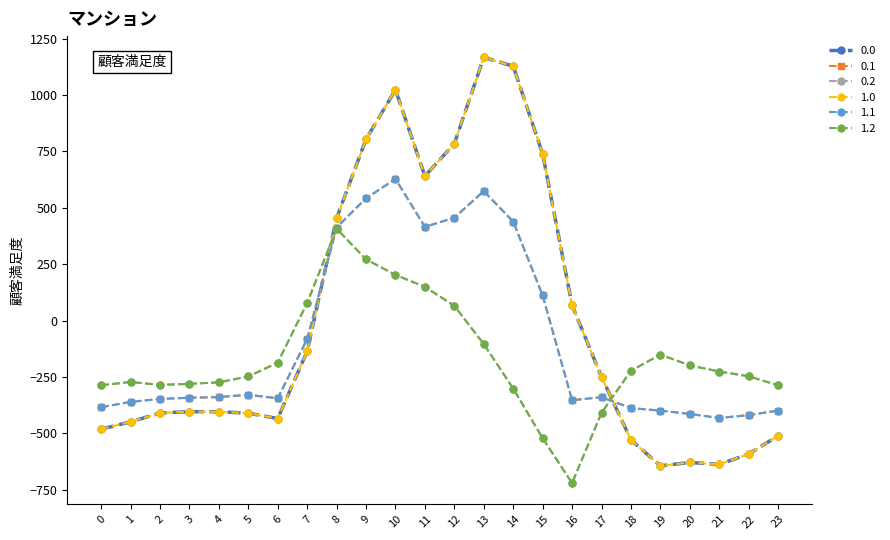

What is the difference between the 0.1 values at 5 and 11?

744.9